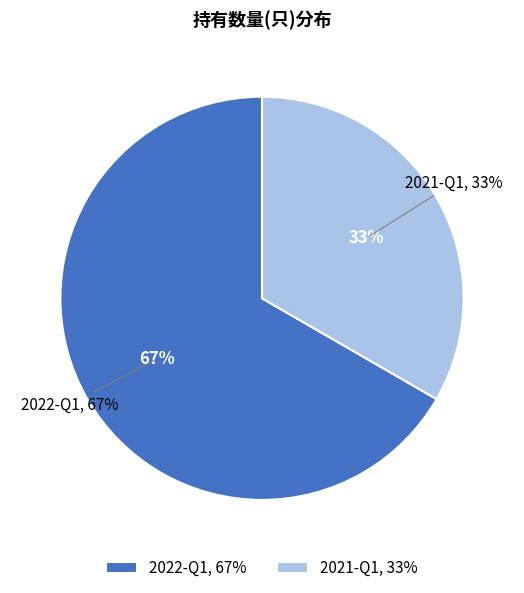

Rank the categories by value from lowest to highest.

2021-Q1, 2022-Q1